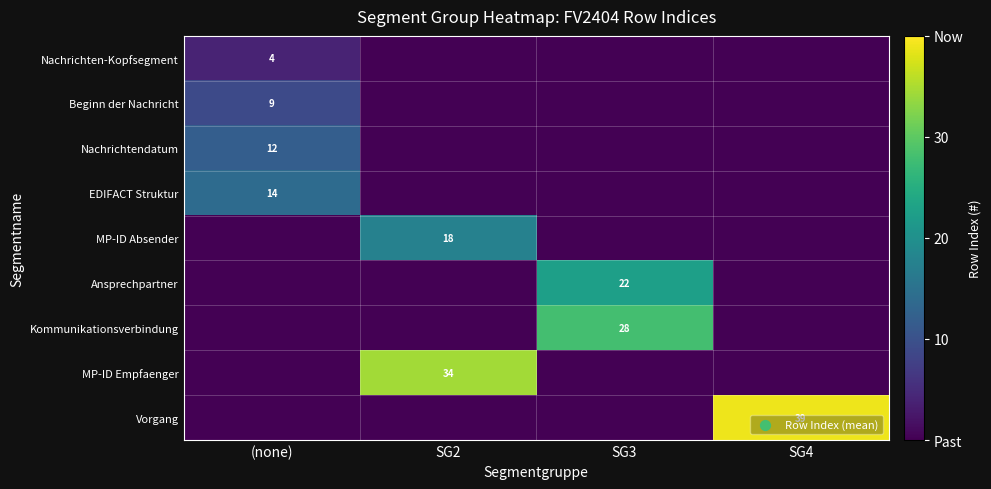

Is it true that Vorgang equals 15 at SG4?

False